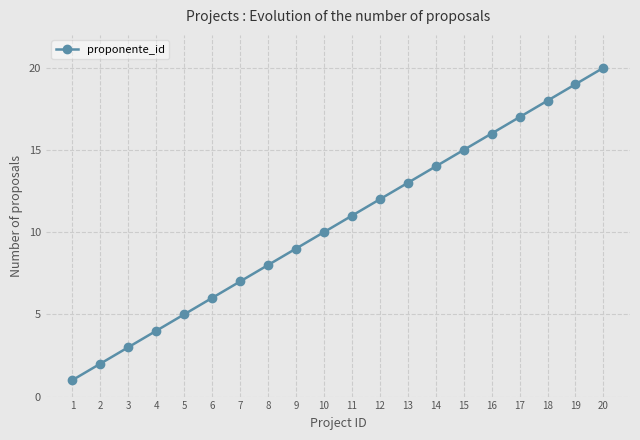

Count the number of categories in the chart.

20